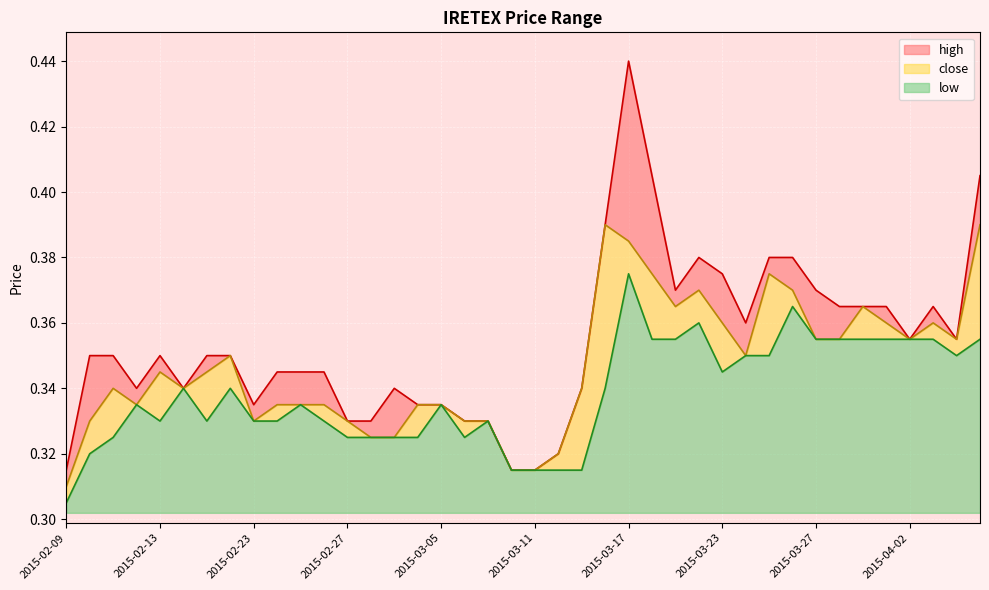

At which category does close reach its first local valley?

2015-02-12